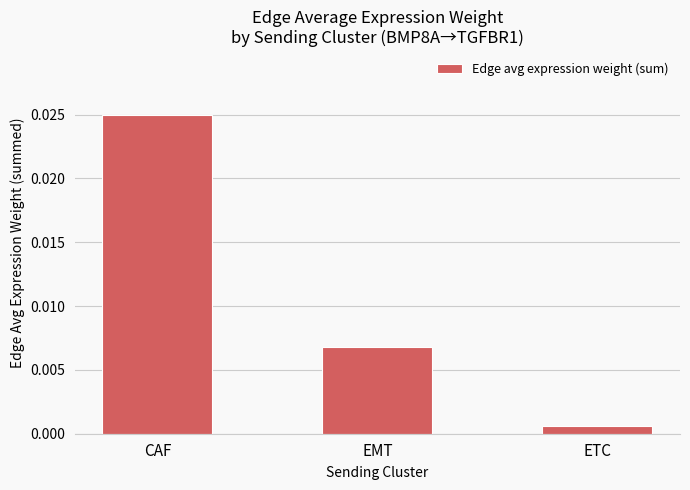

Which label corresponds to the largest value in the chart?

CAF